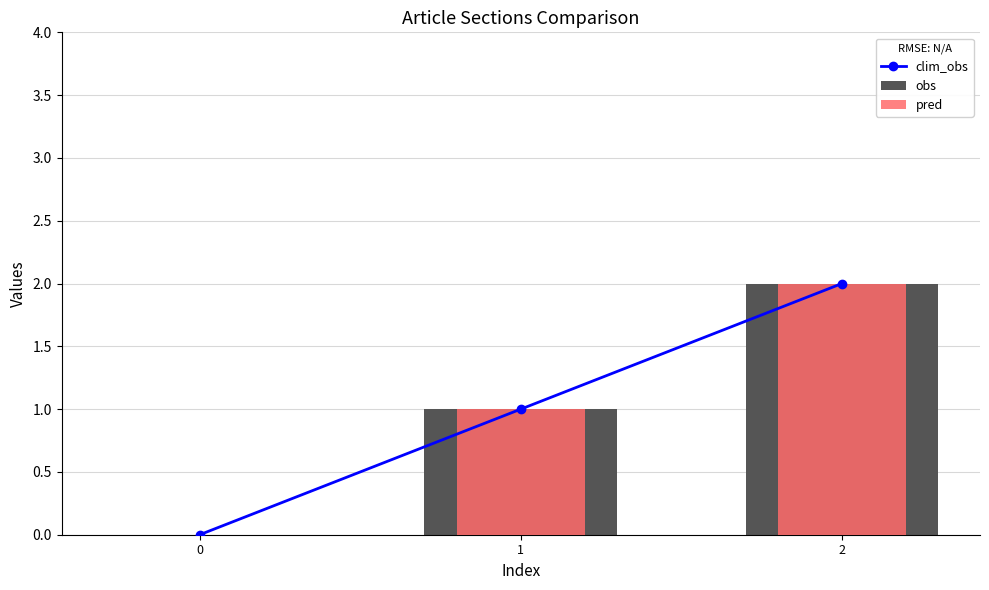

What is the value of the pred bar at the 2nd from the left?

1